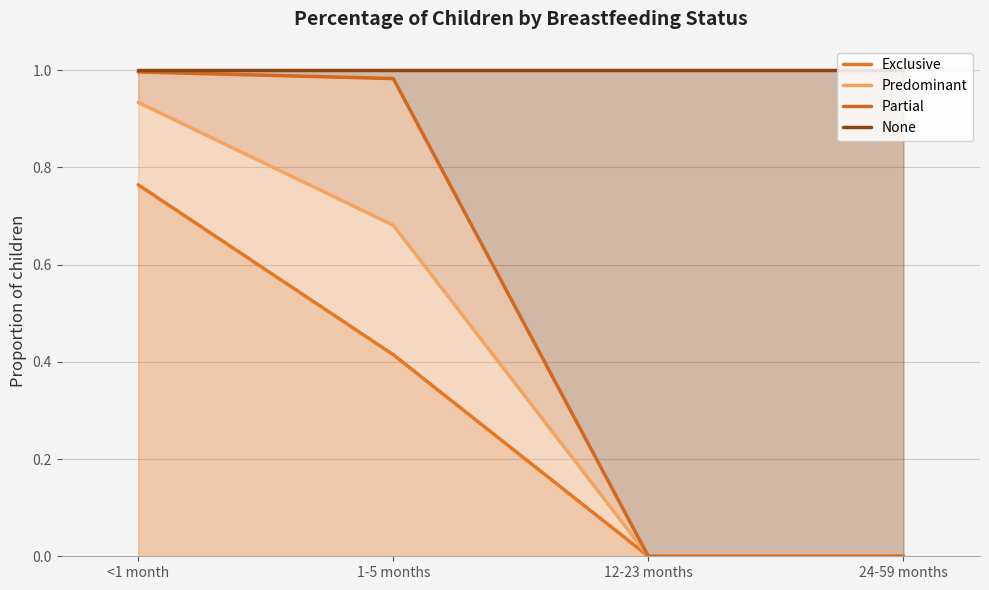

Which series has the largest range (max minus min)?

Partial